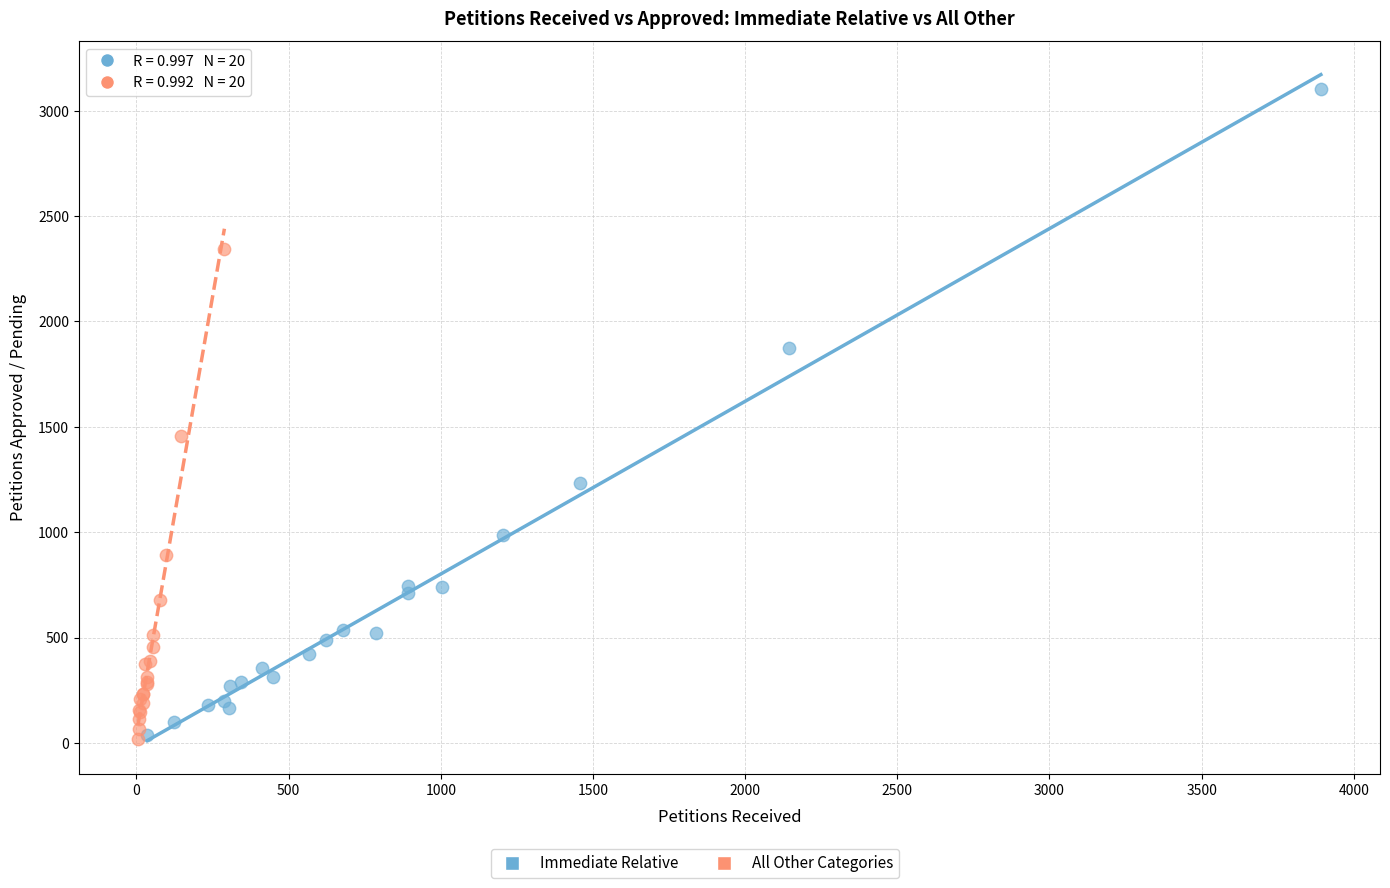

Which series has the largest Y range (max minus min)?

Immediate Relative